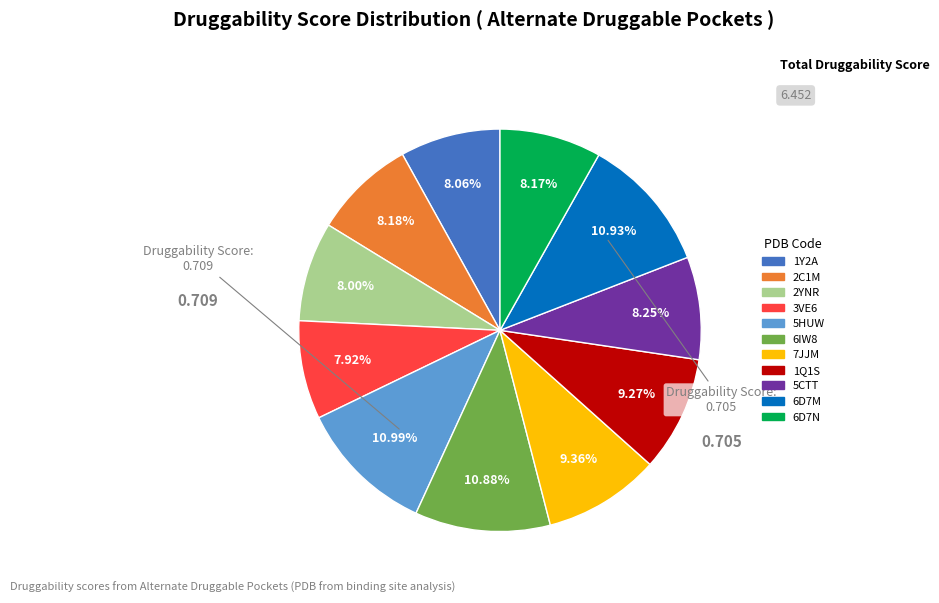

Does any single category account for the majority?

No